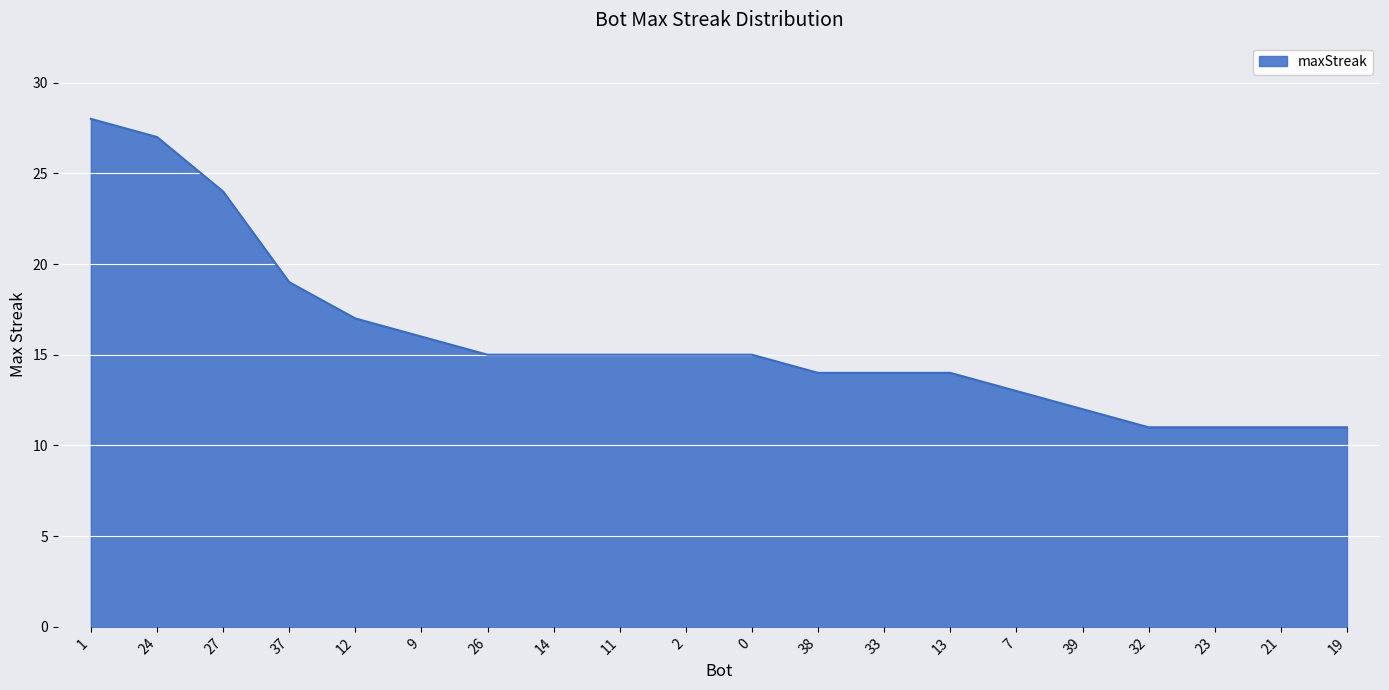

What is the minimum value shown in the chart?

11